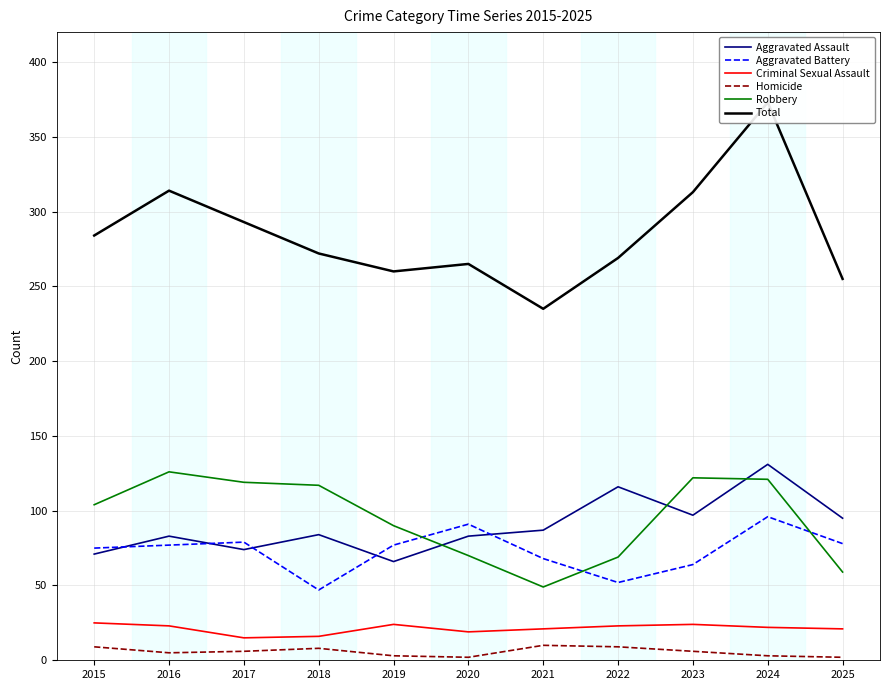

What is the value of the Criminal Sexual Assault point at the 11th from the left?

21